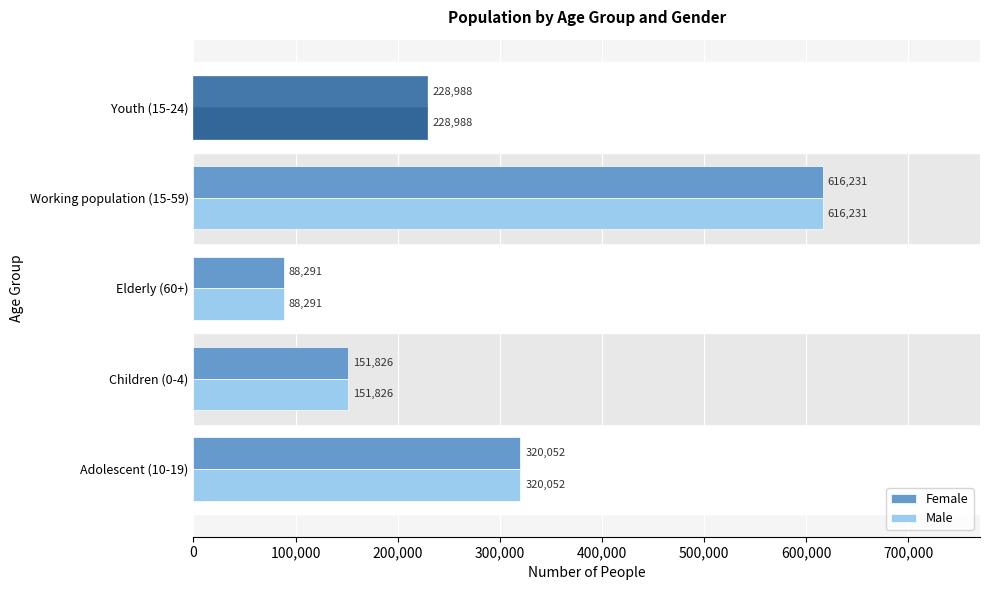

What is the sum of all Male values?

1405388